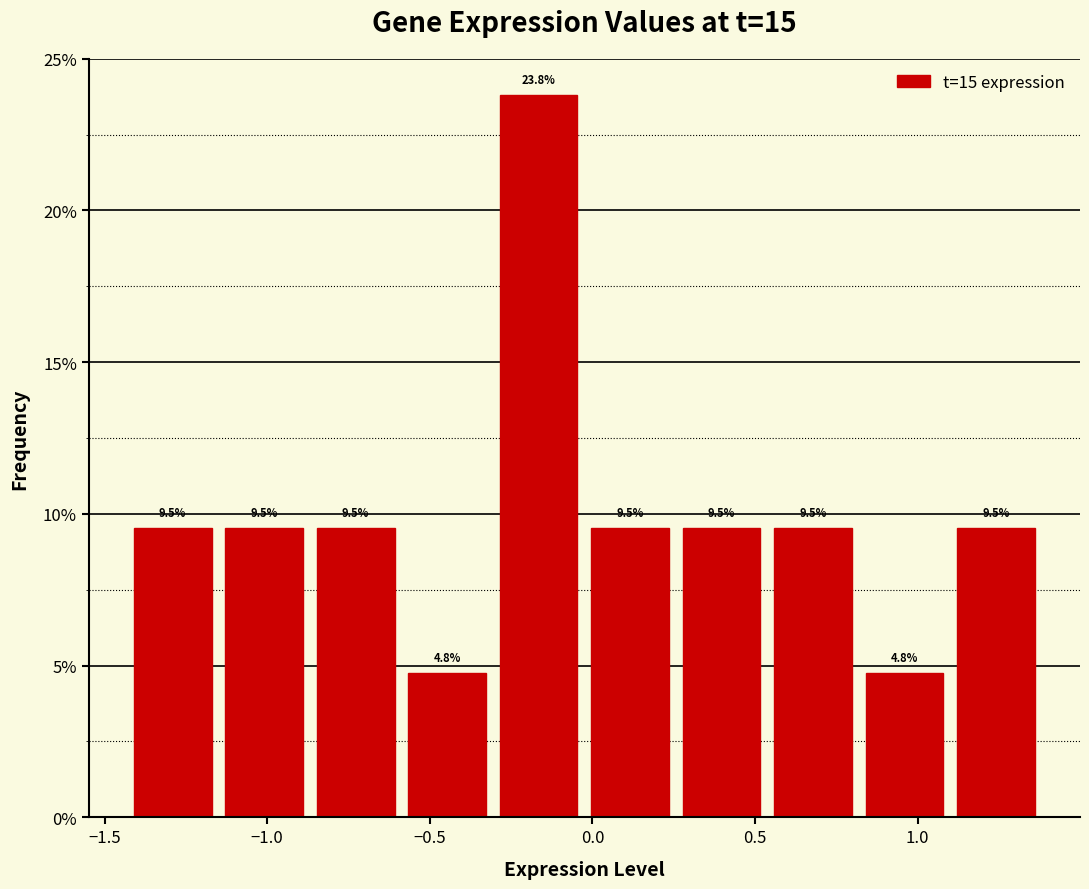

Reading left to right, transcribe this chart: for each bar, give the range it covers on the x-axis and its height. The bar edges are not printed on the chart, so give them approximately, as read against the axis.

-1.40 to -1.15: 9.5
-1.15 to -0.85: 9.5
-0.85 to -0.55: 9.5
-0.55 to -0.30: 4.8
-0.30 to 0.00: 23.8
0.00 to 0.30: 9.5
0.30 to 0.55: 9.5
0.55 to 0.85: 9.5
0.85 to 1.10: 4.8
1.10 to 1.40: 9.5